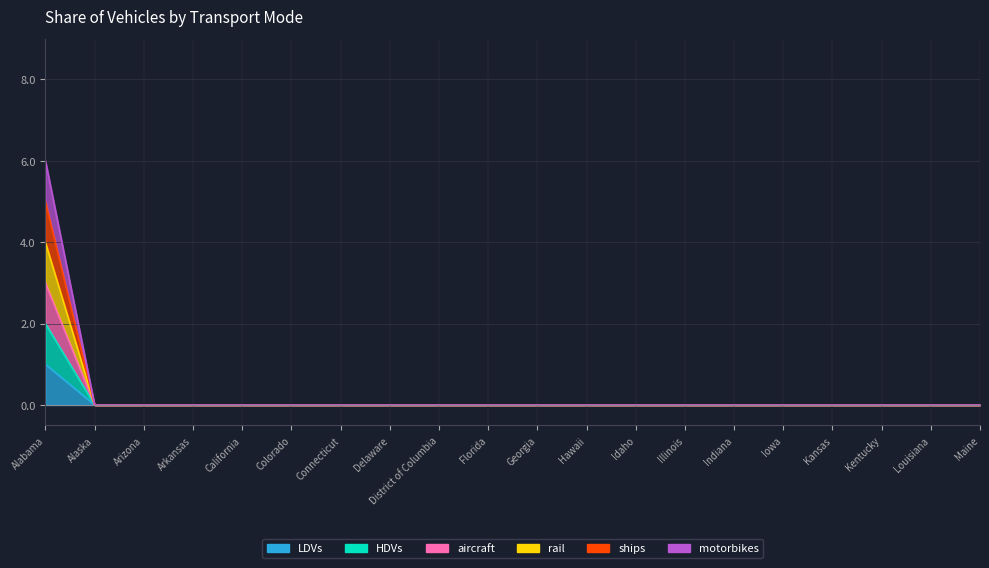

What position from the right is Iowa?

5